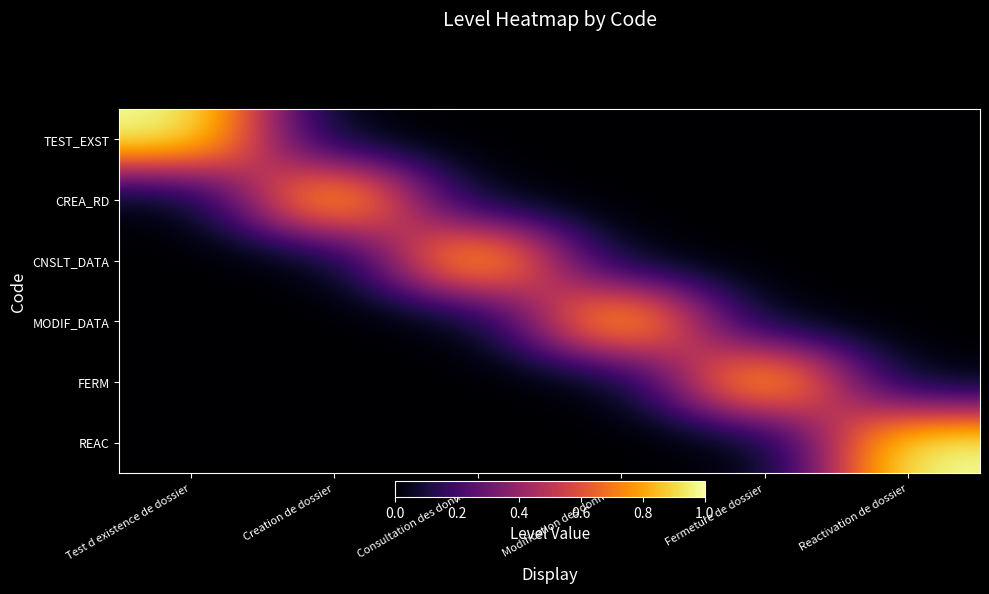

List the series in order of their peak value, highest first.

TEST_EXST, CREA_RD, CNSLT_DATA, MODIF_DATA, FERM, REAC